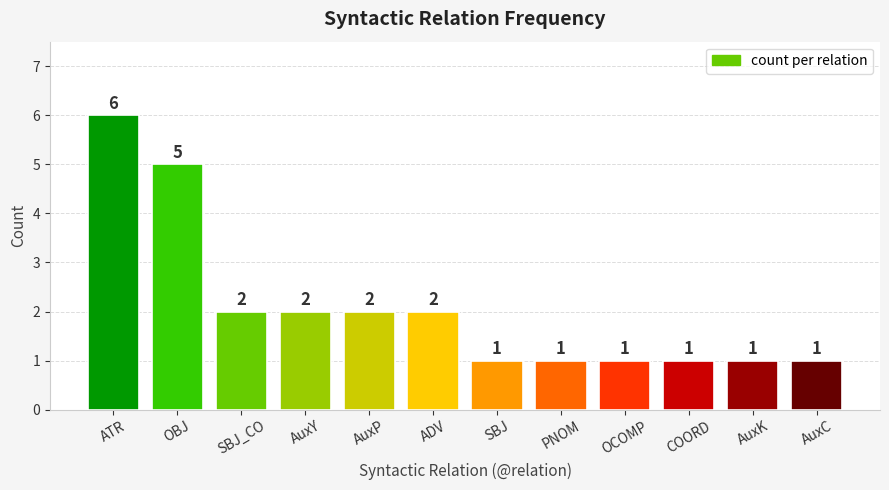

Reading right to left, what are all the values shown in this chart?

AuxC=1	AuxK=1	COORD=1	OCOMP=1	PNOM=1	SBJ=1	ADV=2	AuxP=2	AuxY=2	SBJ_CO=2	OBJ=5	ATR=6